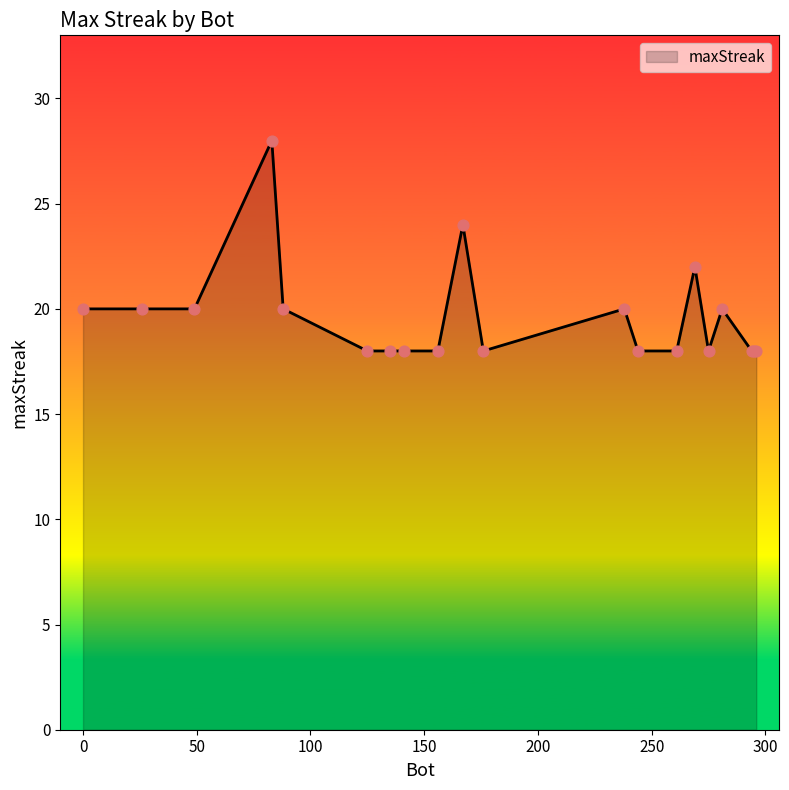

What is the smallest value displayed?

18